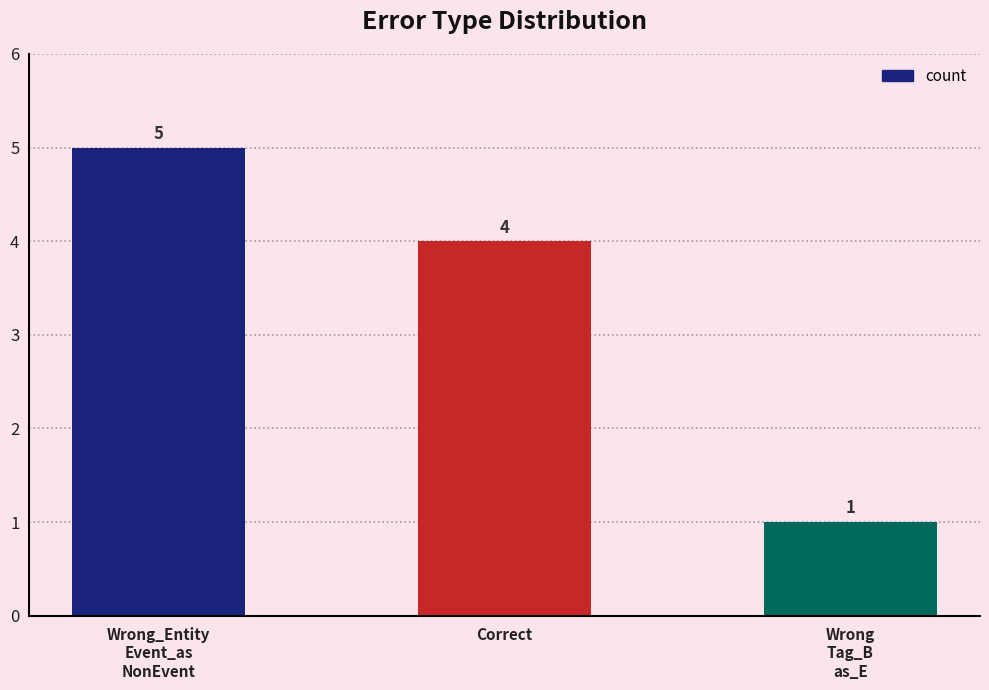

What is the minimum value shown in the chart?

1